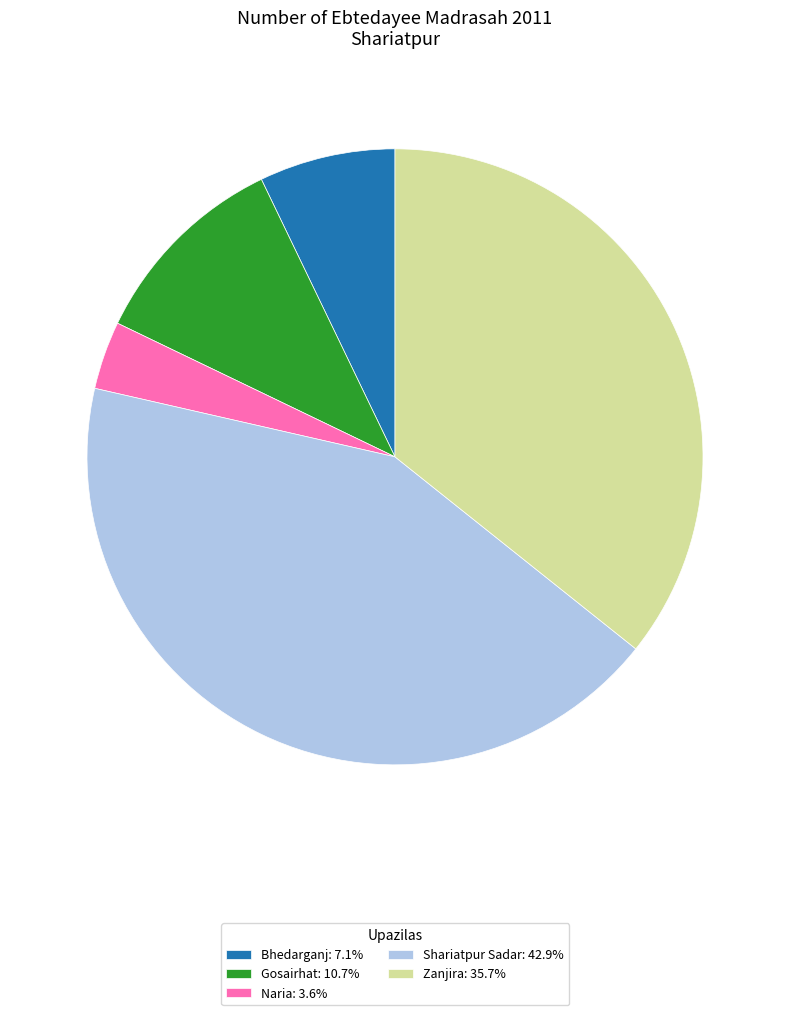

Combined, do Naria: 3.6% and Shariatpur Sadar: 42.9% account for over 50%?

No